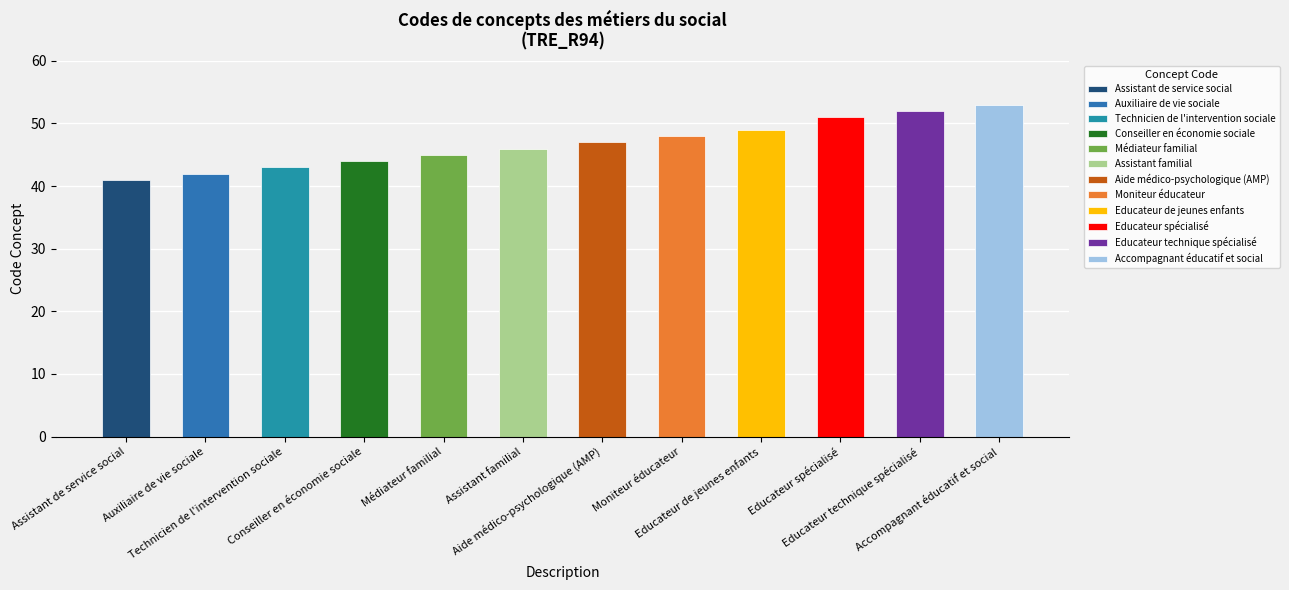

What is the label of the 6th bar from the right?

Aide médico-psychologique (AMP)